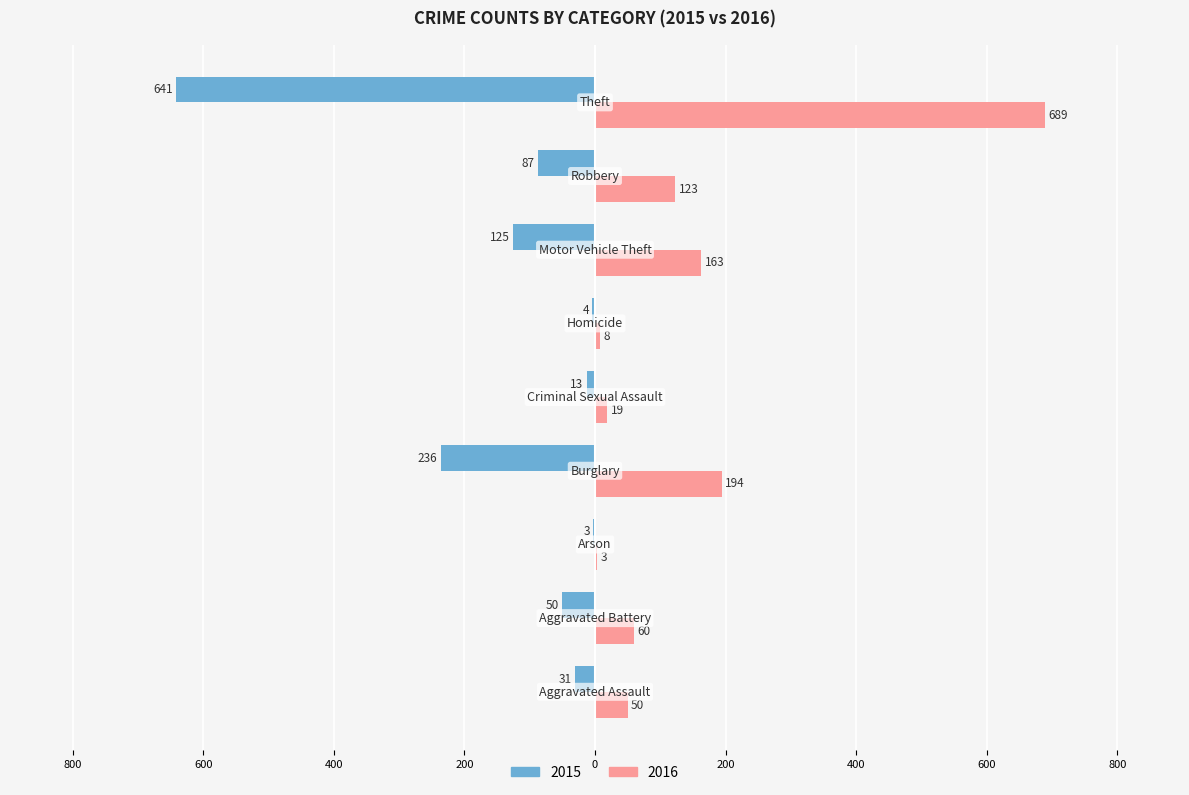

Reading left to right, extract all data points from this chart.

2015: Aggravated Assault=-31	Aggravated Battery=-50	Arson=-3	Burglary=-236	Criminal Sexual Assault=-13	Homicide=-4	Motor Vehicle Theft=-125	Robbery=-87	Theft=-641
2016: Aggravated Assault=50	Aggravated Battery=60	Arson=3	Burglary=194	Criminal Sexual Assault=19	Homicide=8	Motor Vehicle Theft=163	Robbery=123	Theft=689